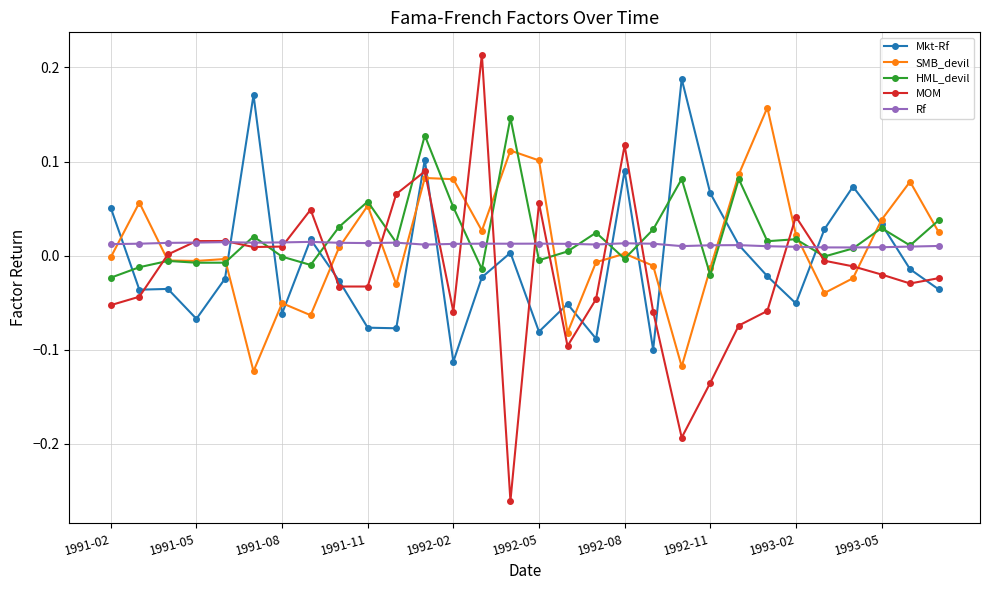

How many intersections are there between MOM and Mkt-Rf?

15